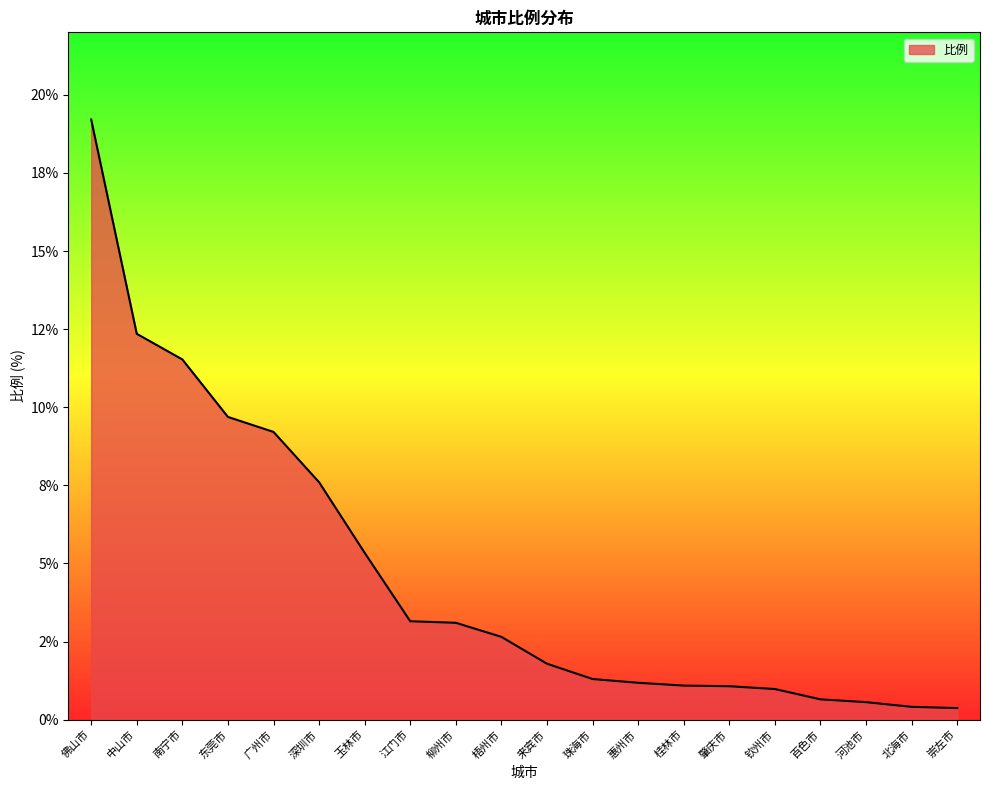

Reading left to right, transcribe all the data shown in this chart.

19.2	12.3	11.5	9.7	9.2	7.6	5.3	3.1	3.1	2.6	1.8	1.3	1.2	1.1	1.1	1.0	0.7	0.6	0.4	0.4